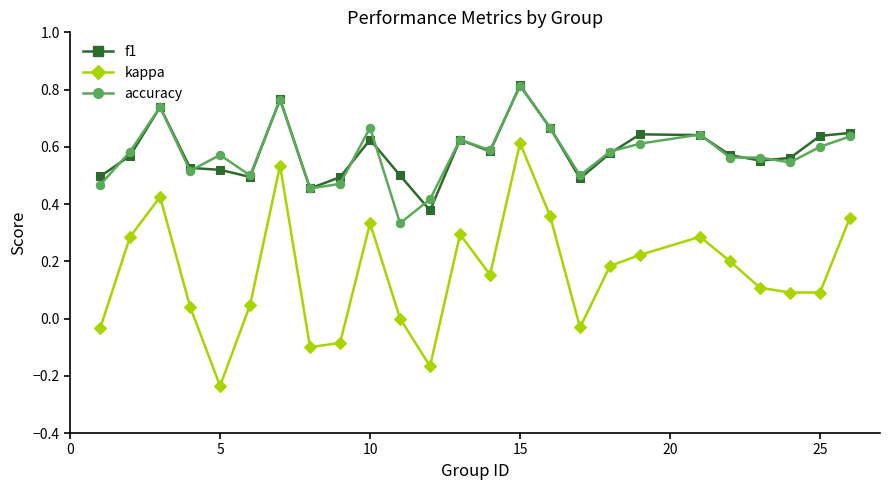

True or false: kappa and accuracy intersect in this chart.

False